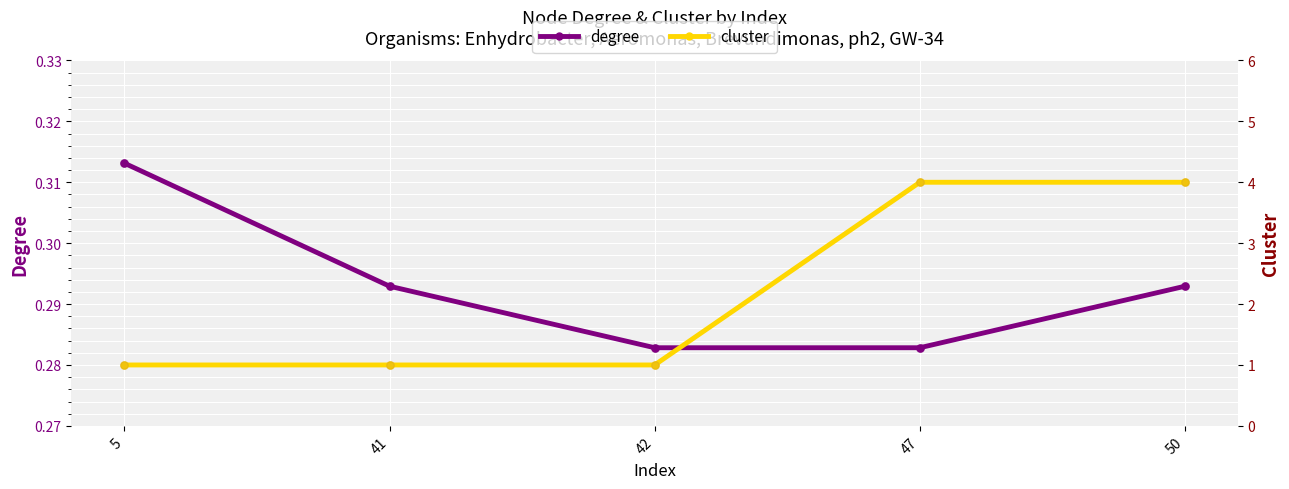

What is the total value across all series at 41?

1.3